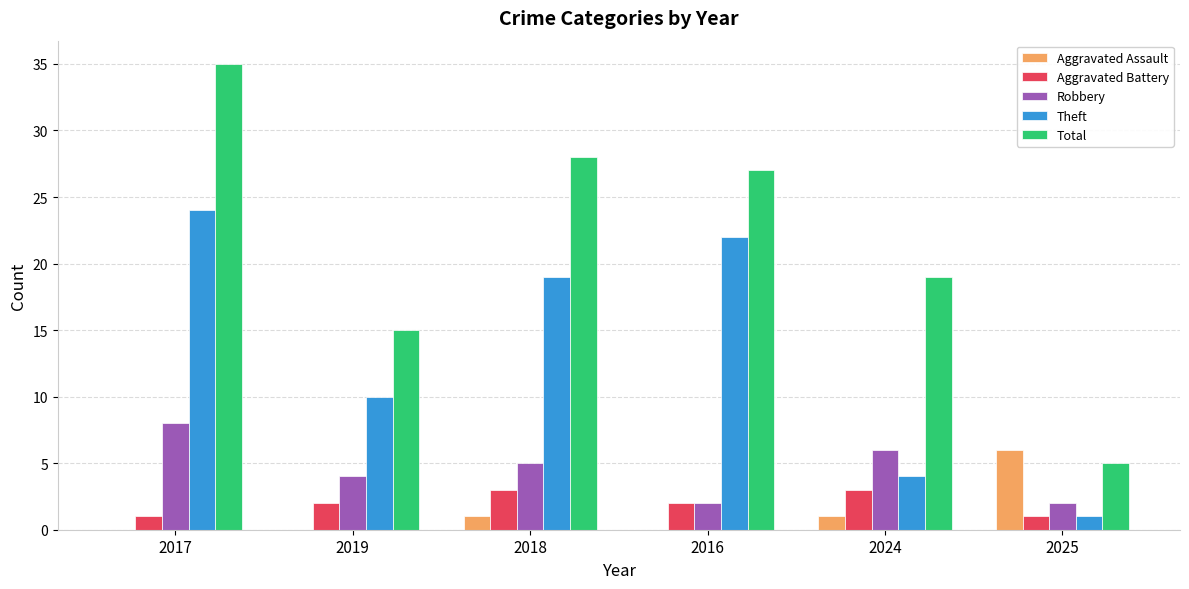

Which category has the highest value in the Total series?

2017